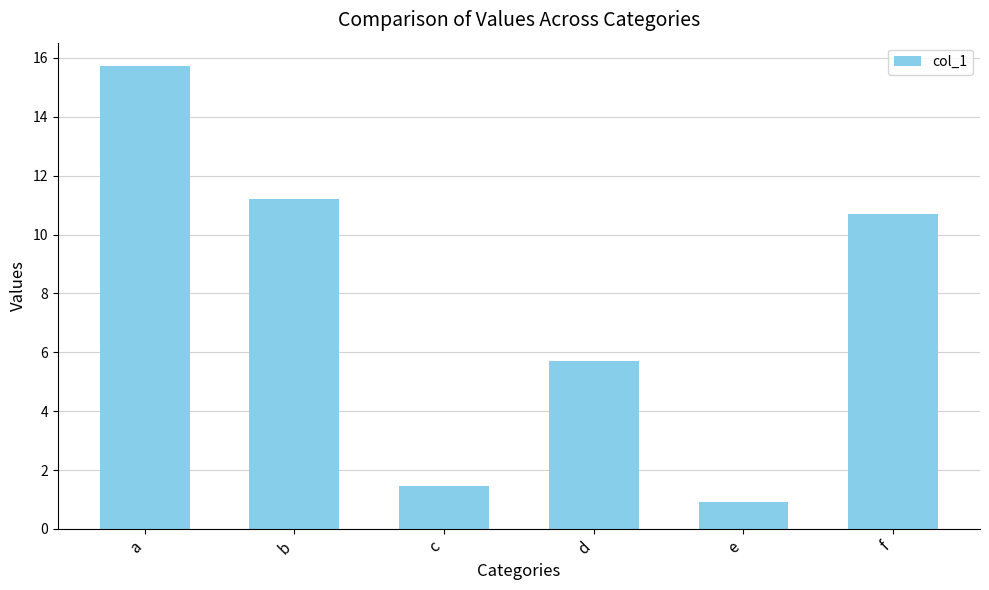

List the labels in order of value, largest first.

a, b, f, d, c, e